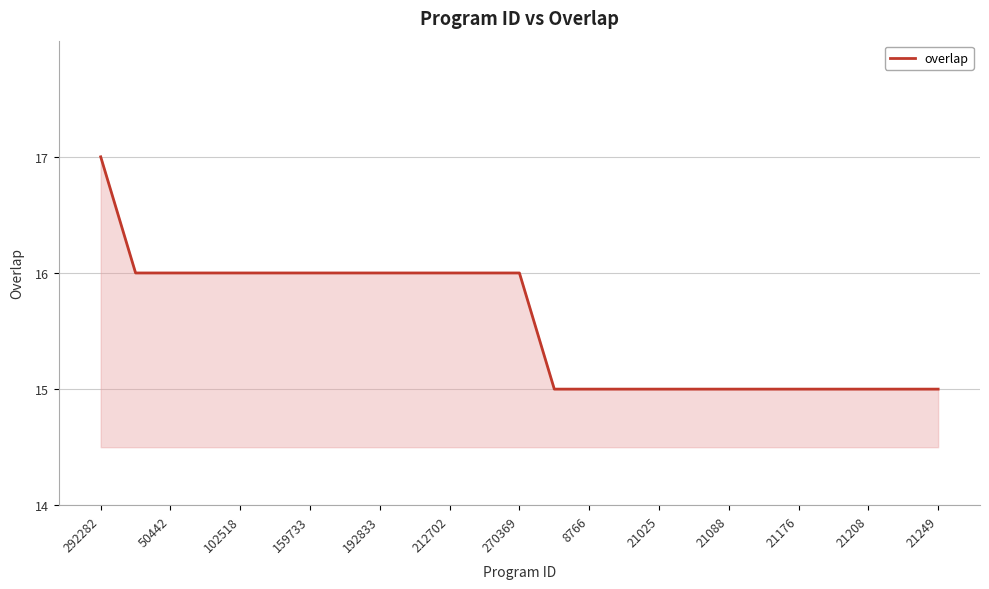

How many lines are shown in the chart?

1